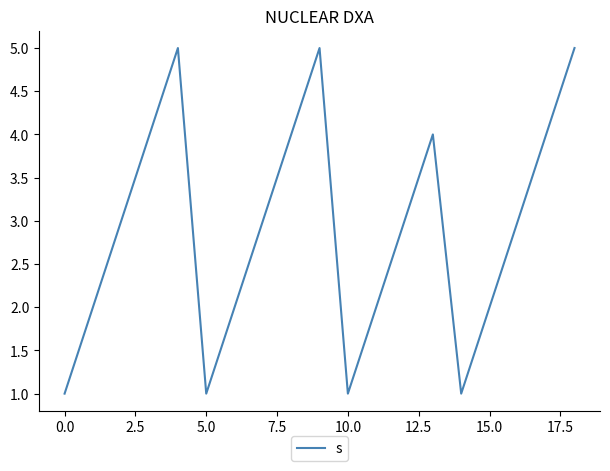

What is the greatest value displayed?

5